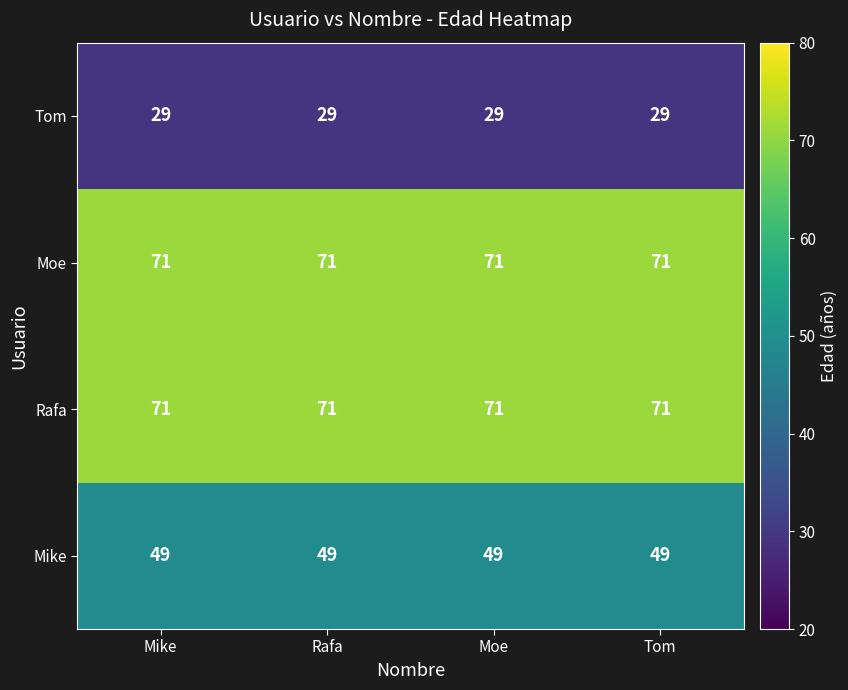

Read the Moe value at Moe.

71